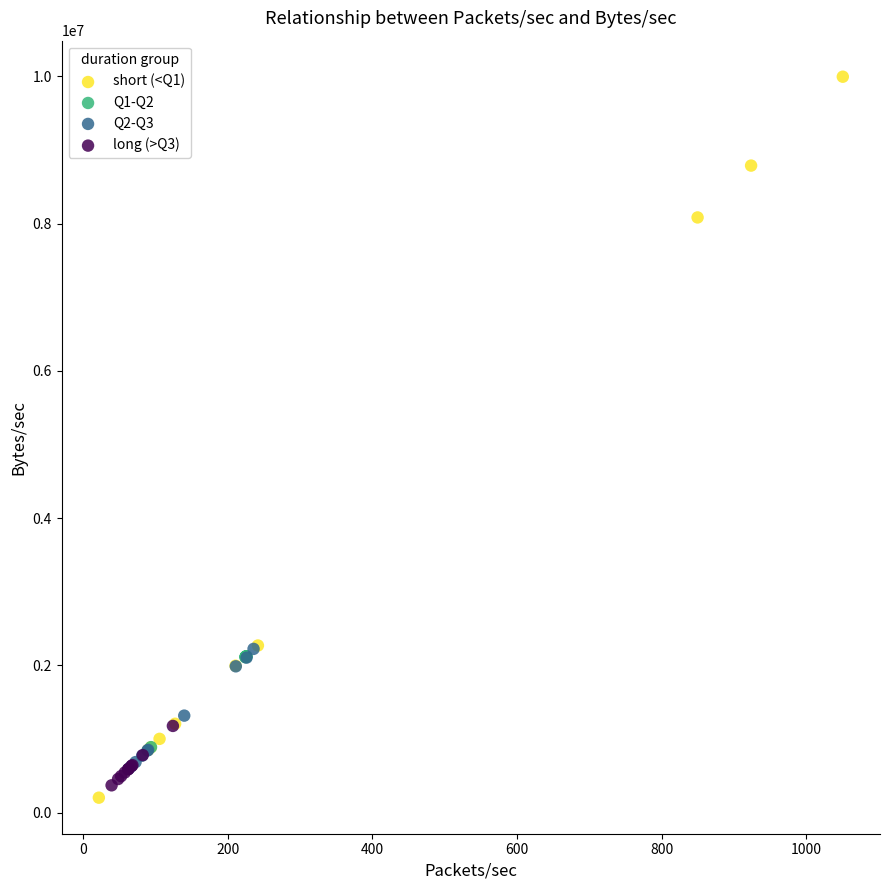

Which series has the largest Y range (max minus min)?

short (<Q1)